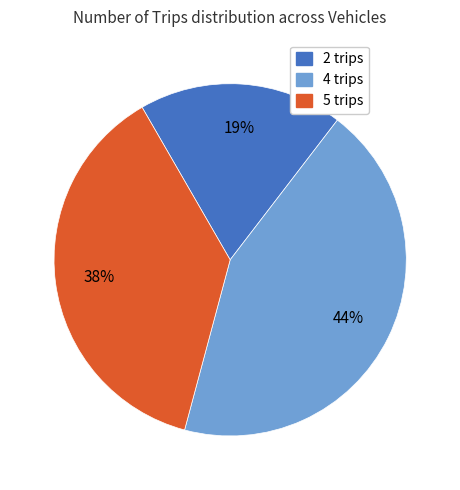

Do 2 trips and 4 trips together represent more than half of the pie?

Yes